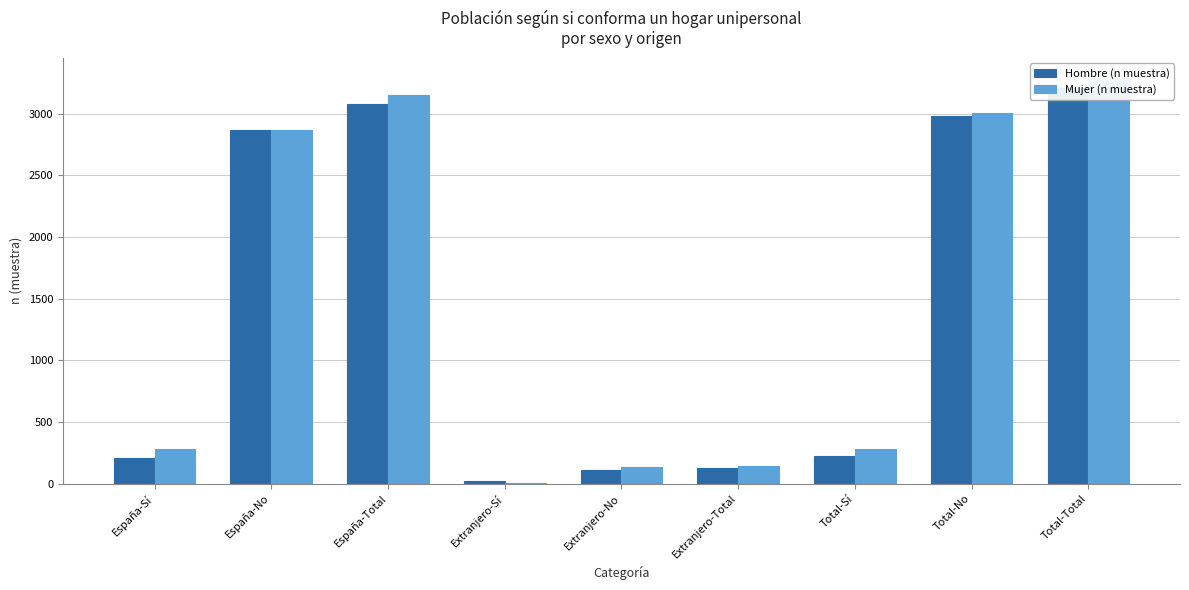

Is it true that Mujer (n muestra) equals 284 at Total-Sí?

True